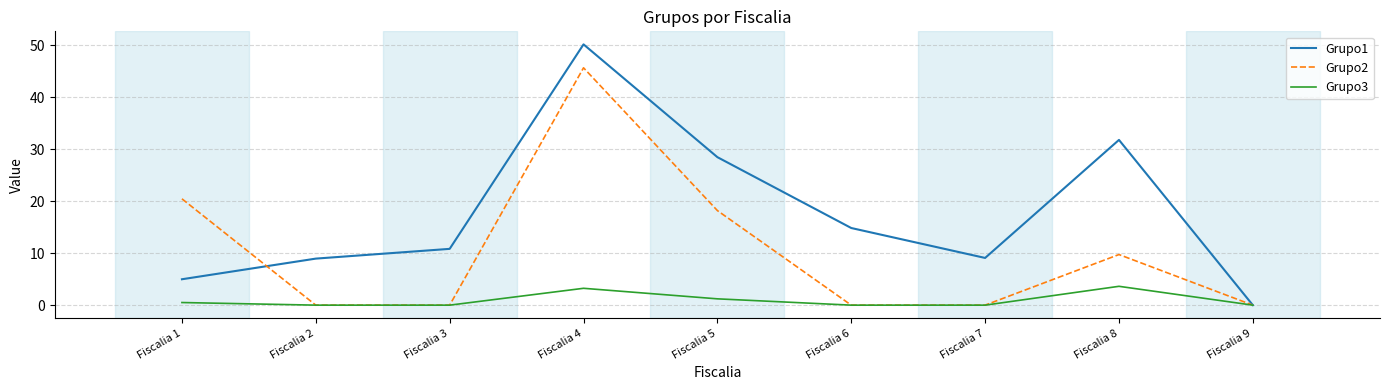

What is the sum of all Grupo2 values?

94.0